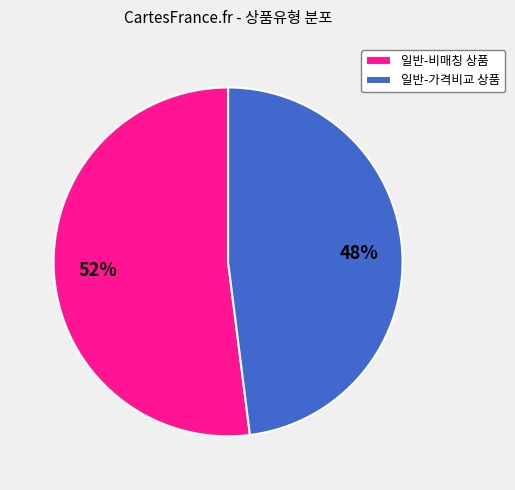

Is it true that 일반-가격비교 상품 is 48% of the pie?

True